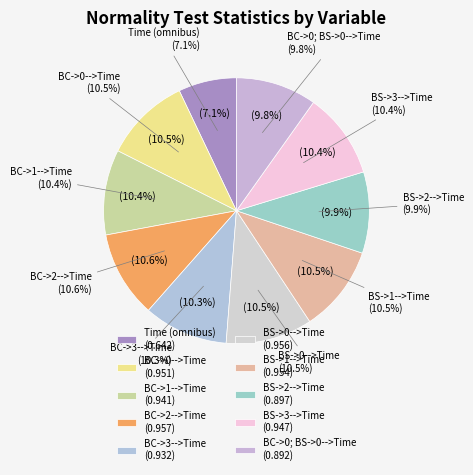

Which category has the biggest portion of the pie?

BC->2-->Time